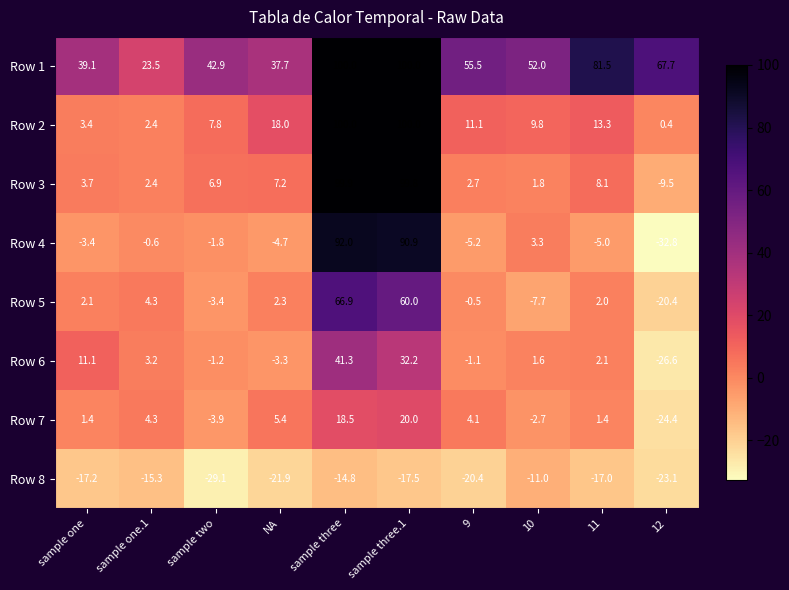

At which label is Row 7 closest to -2?

10